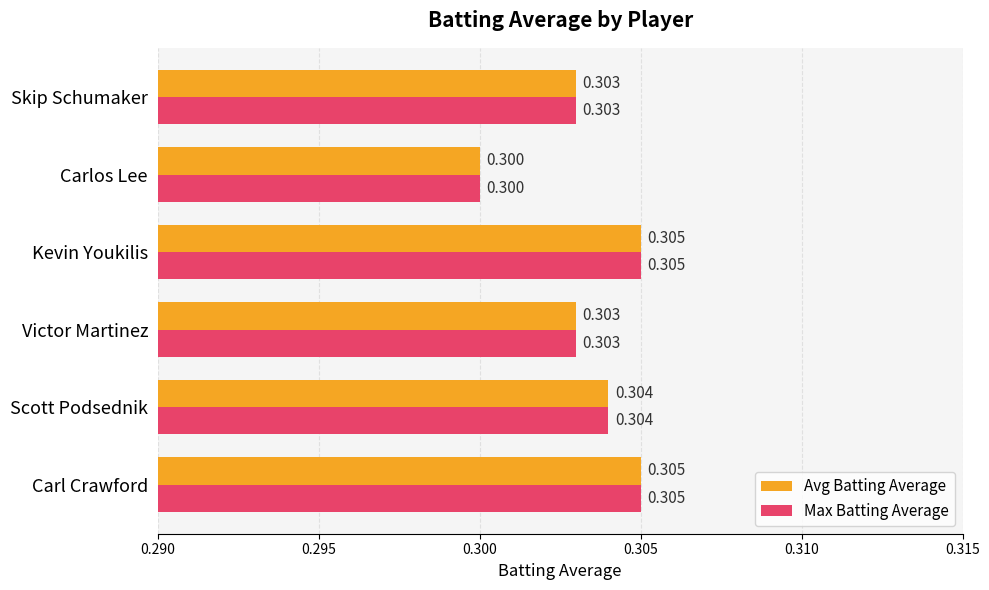

Where is Avg Batting Average nearest to the value 0?

Carlos Lee